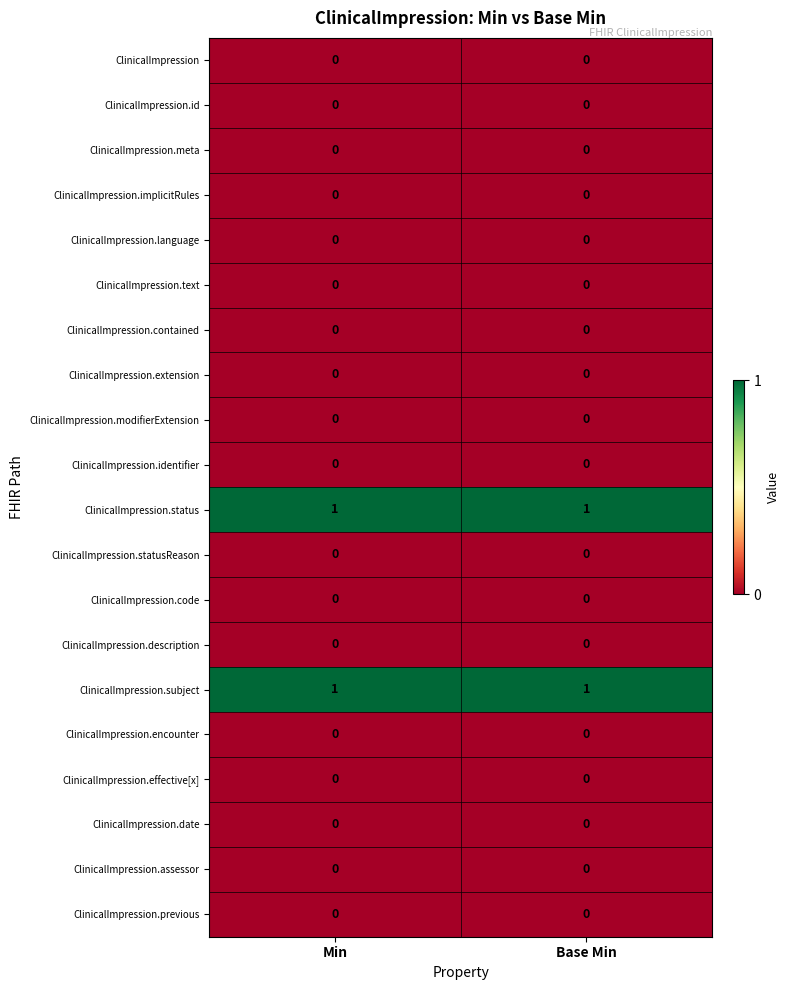

The ClinicalImpression.identifier series shows 0 at Base Min. True or false?

True